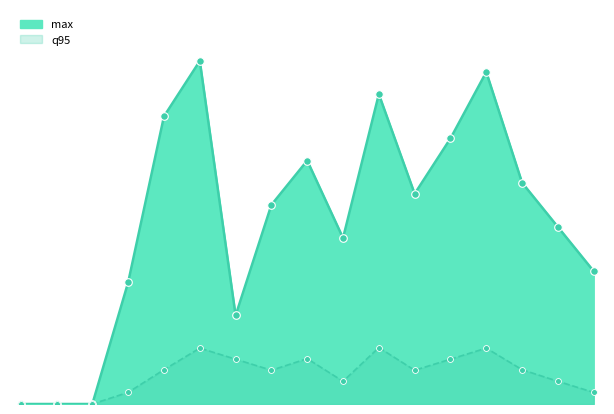

Which series has the widest spread of Y values?

max